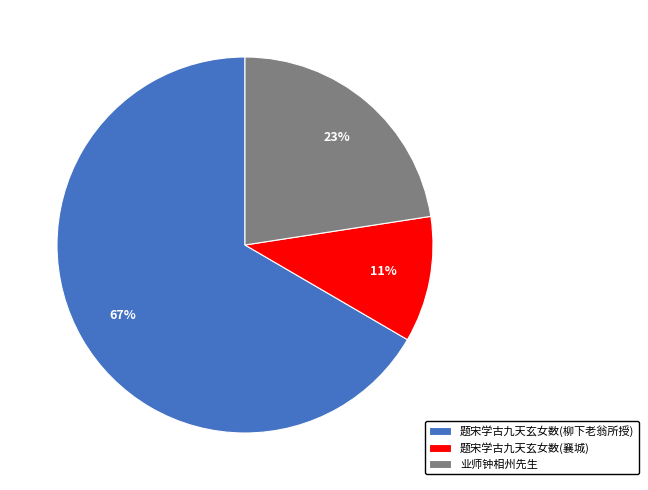

Approximately how many times larger is the value at 业师钟相州先生 compared to 题宋学古九天玄女数(襄城)?

2.1